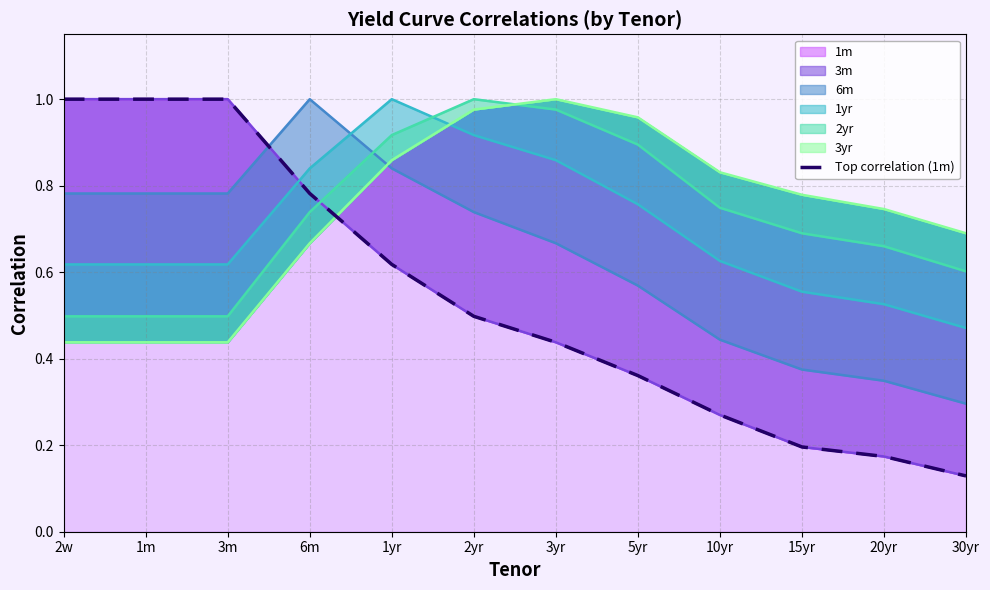

How many lines are shown in the chart?

1